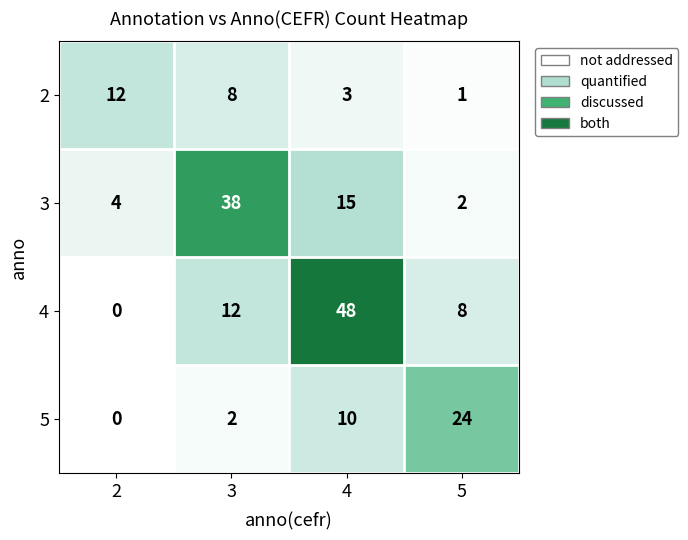

The 5 series shows 24 at 5. True or false?

True